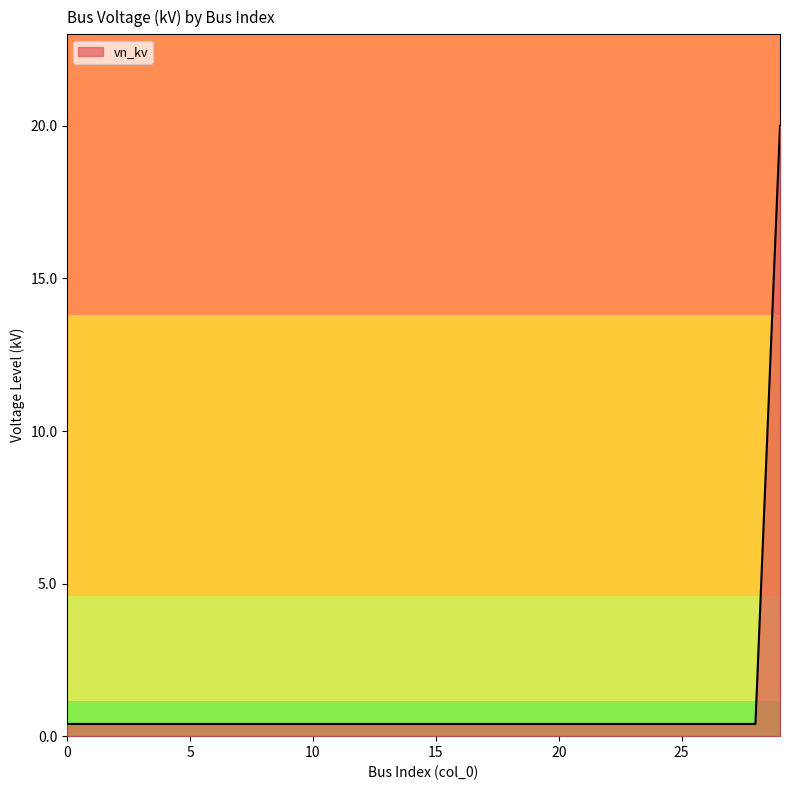

What is the maximum value shown in the chart?

20.0